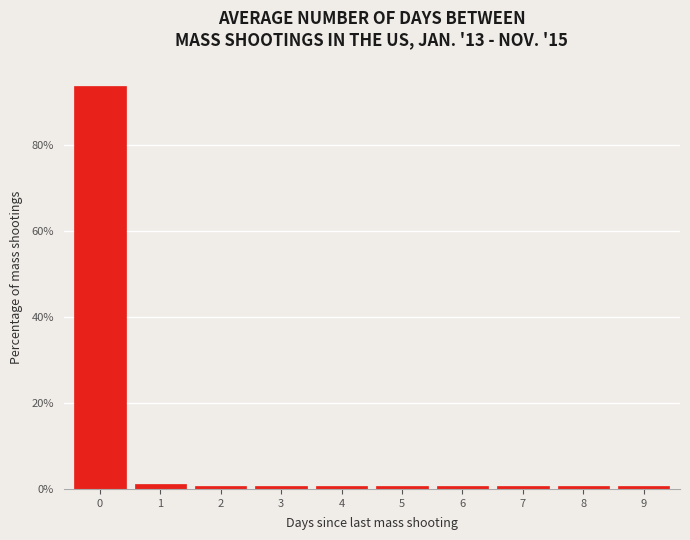

Reading right to left, what are all the values shown in this chart?

9=0.6	8=0.6	7=0.6	6=0.6	5=0.6	4=0.6	3=0.6	2=0.6	1=1.2	0=93.8